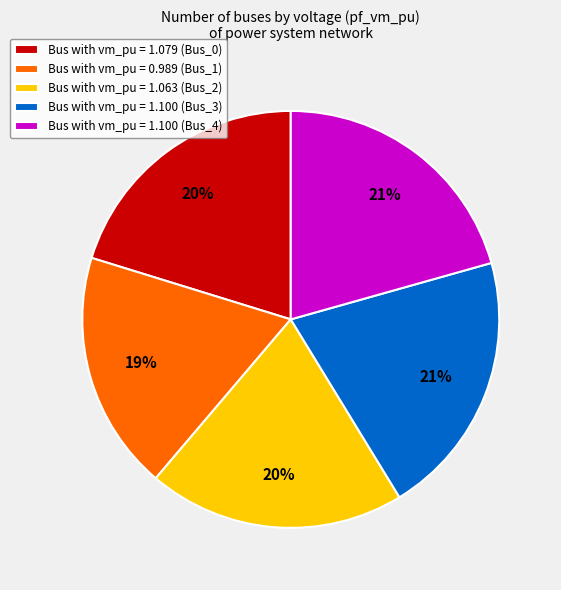

Is Bus with vm_pu = 1.100 (Bus_3) the majority of the pie?

No